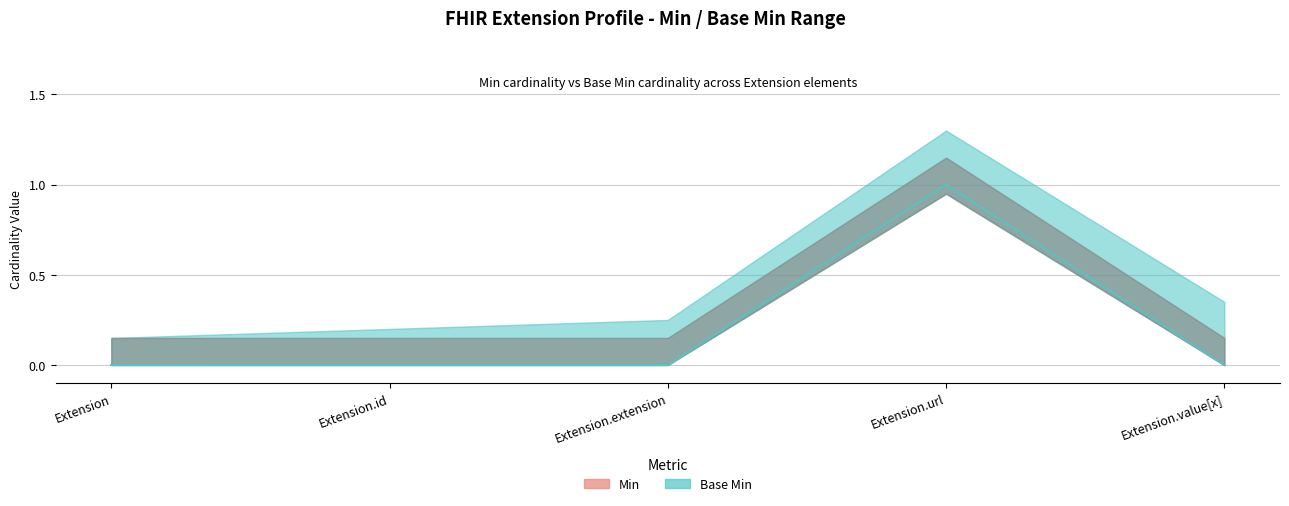

Which series changed the most between Extension.extension and Extension.url?

Min